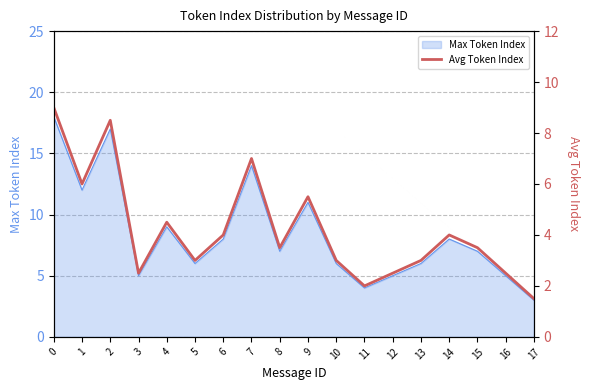

How many points are lower than both their immediate neighbors (excluding endpoints)?

5